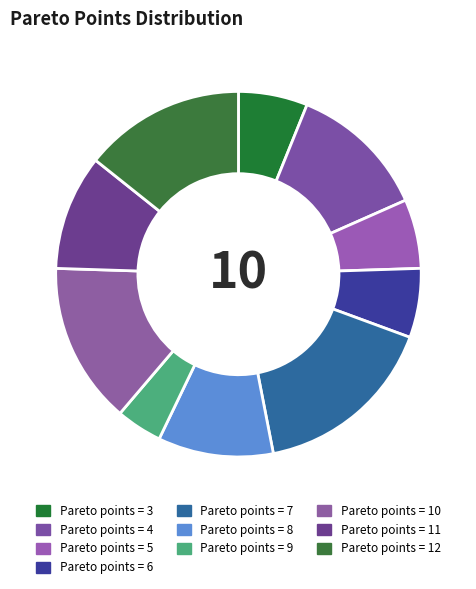

Count the number of slices in the pie.

10